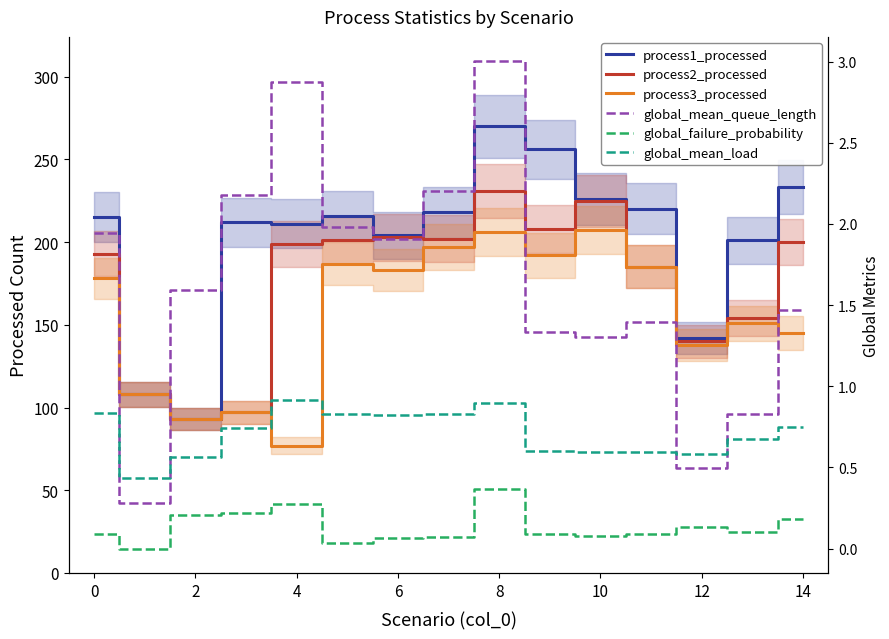

Which series has the largest total across all categories?

process1_processed